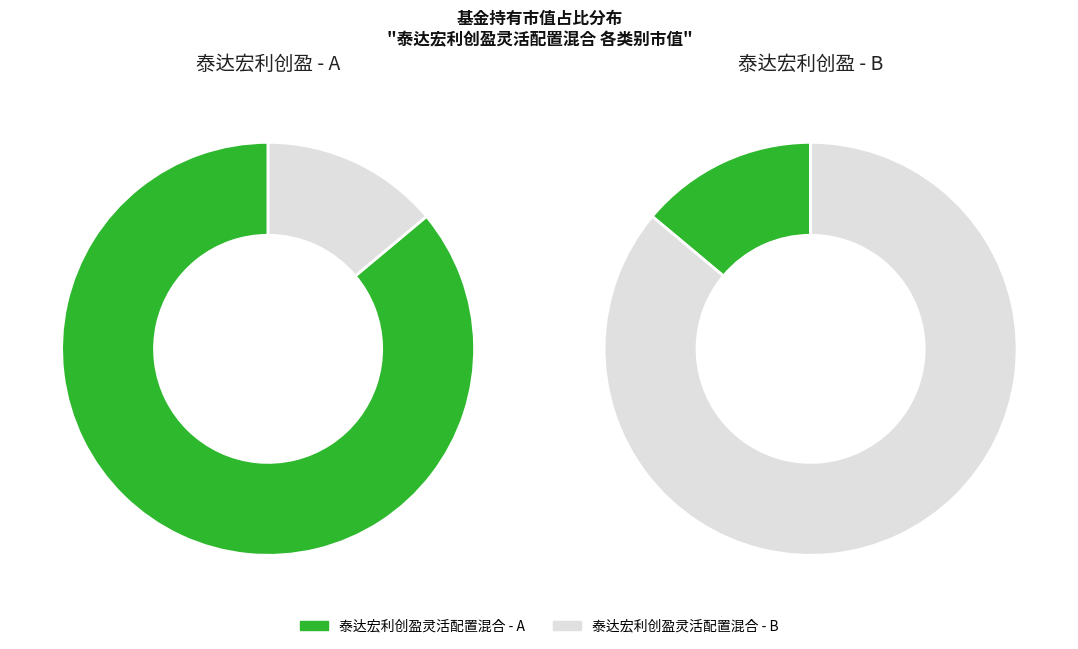

Do 泰达宏利创盈灵活配置混合 - A and 泰达宏利创盈灵活配置混合 - B together represent more than half of the pie?

Yes